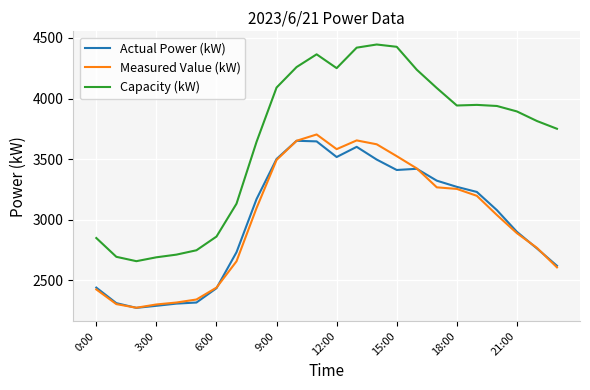

True or false: Measured Value (kW) and Capacity (kW) intersect in this chart.

False